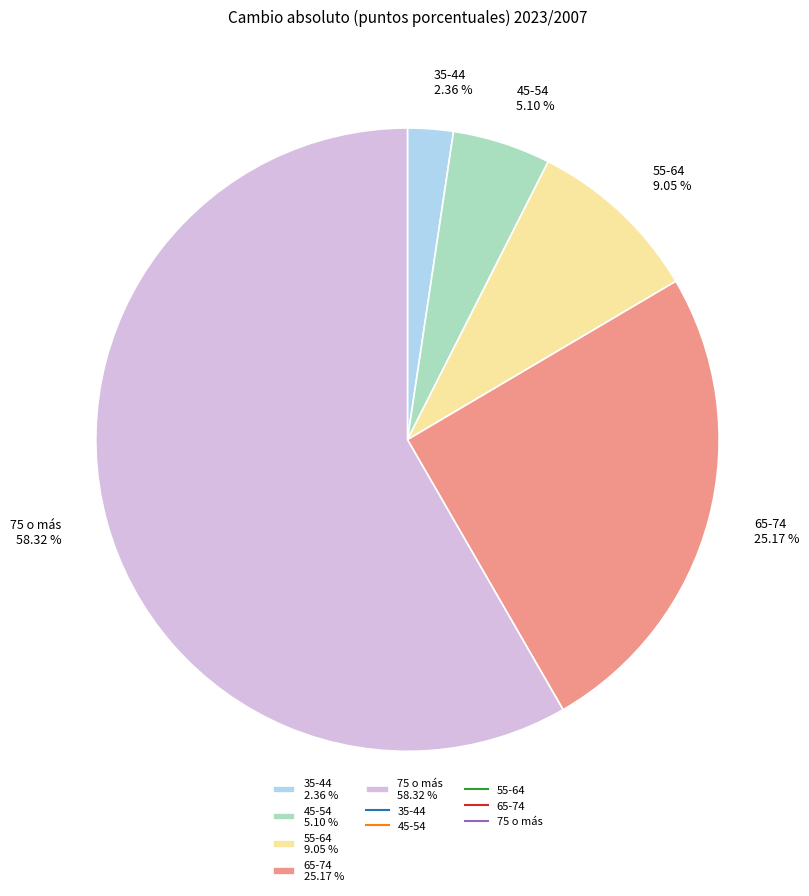

Rank the categories by value from highest to lowest.

75 o más, 65-74, 55-64, 45-54, 35-44